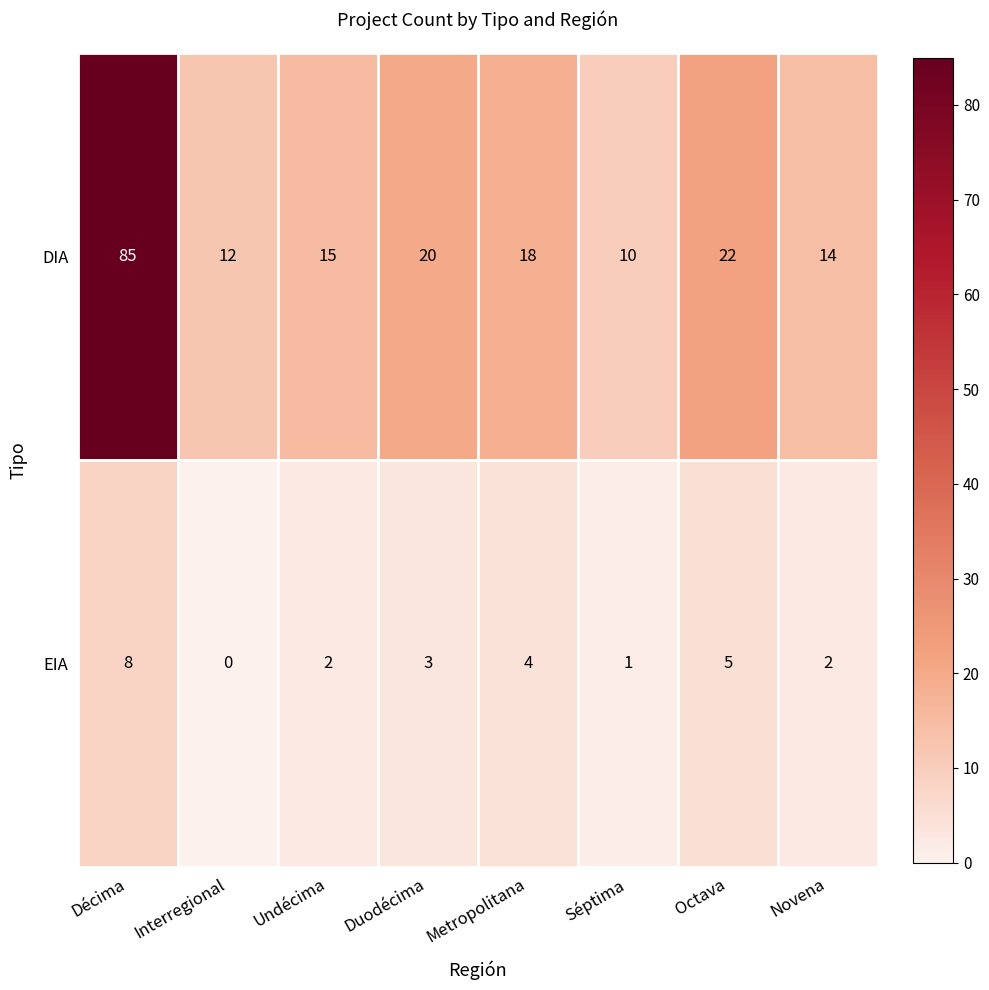

At Duodécima, list the series in order from largest to smallest.

DIA, EIA